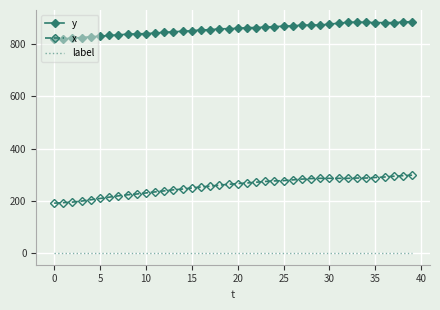

Which series has the widest spread of values?

x